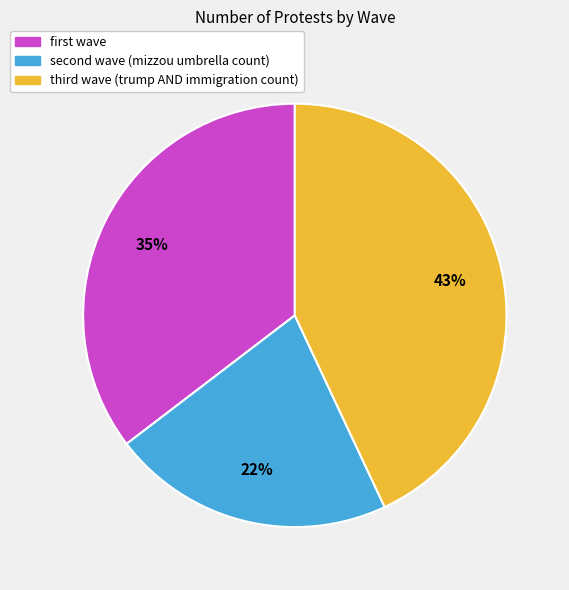

To the nearest percent, what is the average slice percentage?

33%